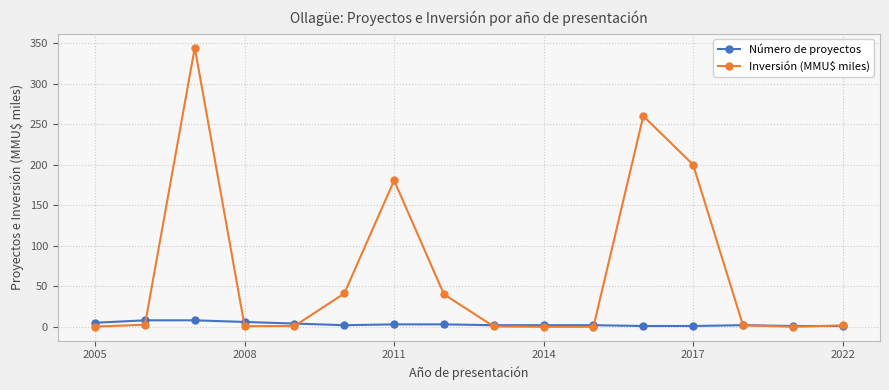

True or false: Inversión (MMU$ miles) has more than 1 interior local peaks.

True